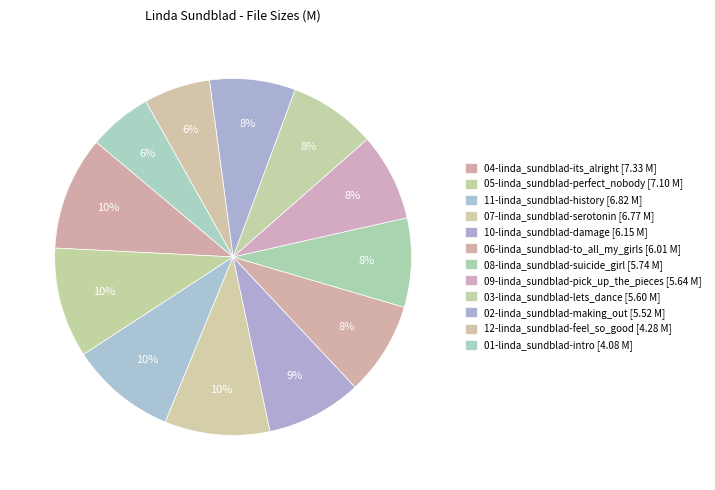

The 06-linda_sundblad-to_all_my_girls slice represents 20% of the pie. True or false?

False